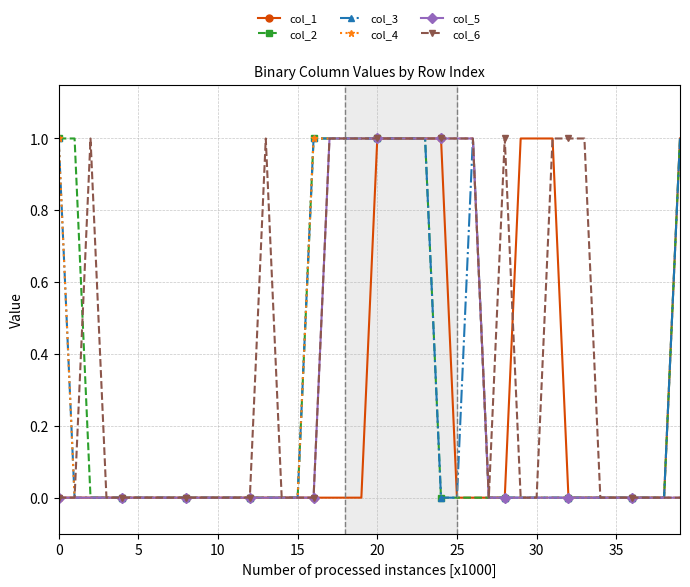

True or false: col_2 has more than 0 interior local peaks.

False